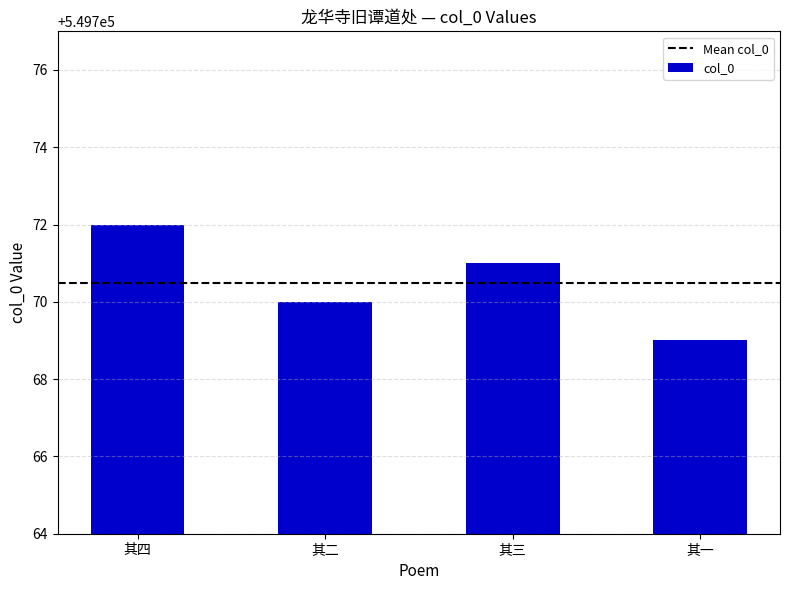

What is the sum of all values?

2199082